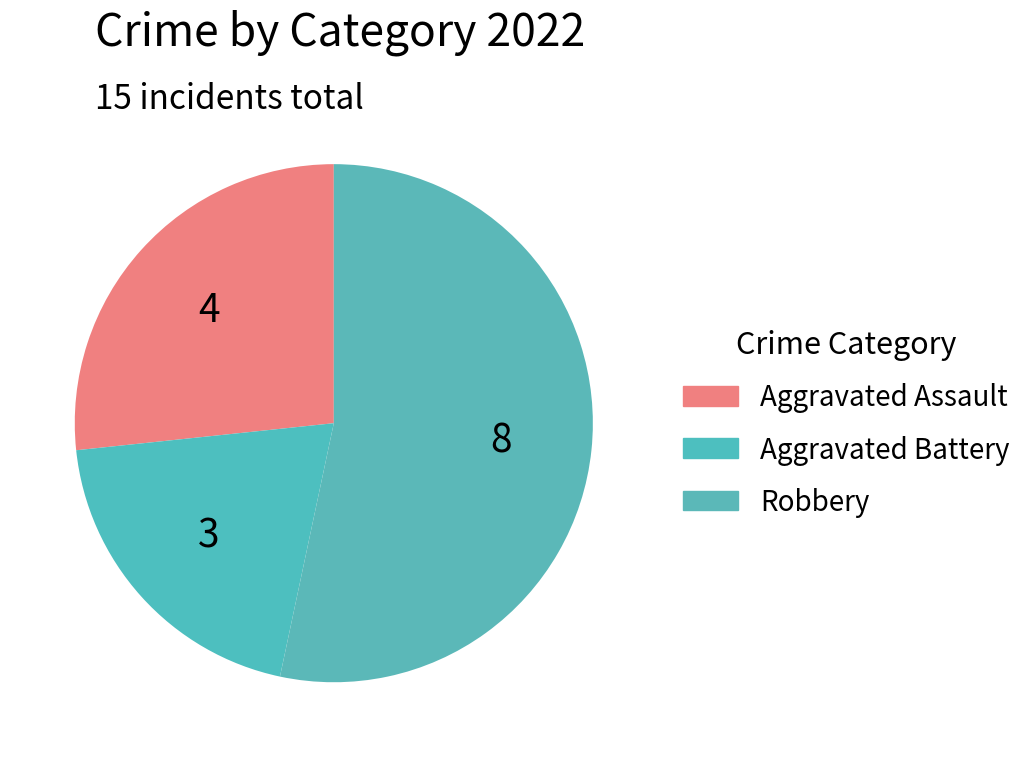

How many segments does this pie chart have?

3